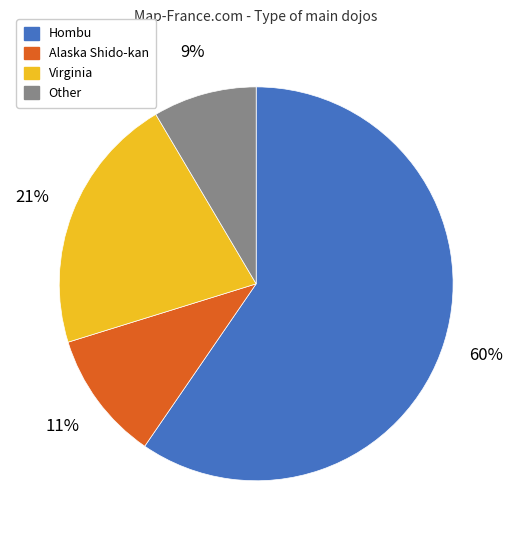

Approximately how many times larger is the value at Alaska Shido-kan compared to Virginia?

0.5